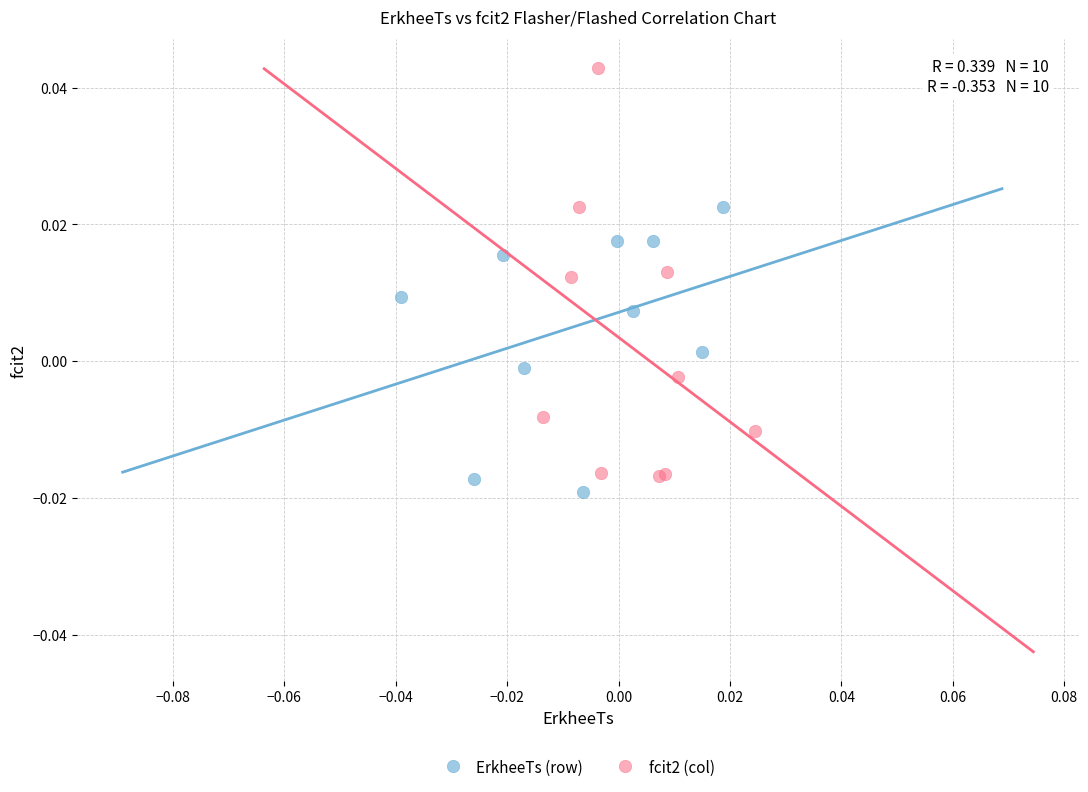

Which series has the largest Y range (max minus min)?

fcit2 (col)